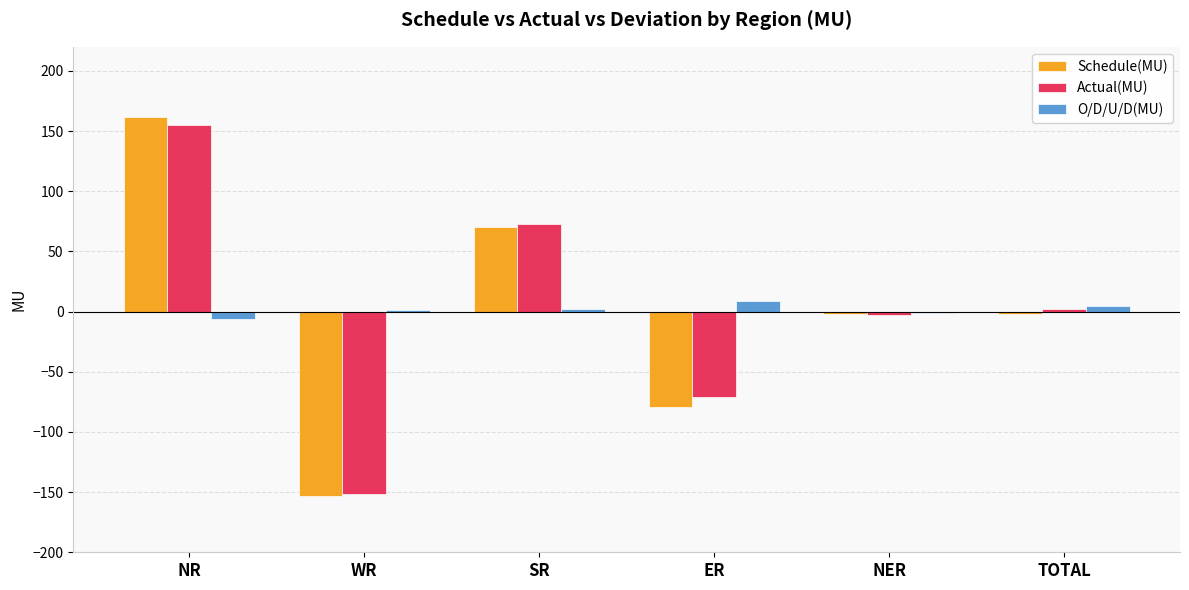

What is the approximate value of Schedule(MU) at ER?

-79.4